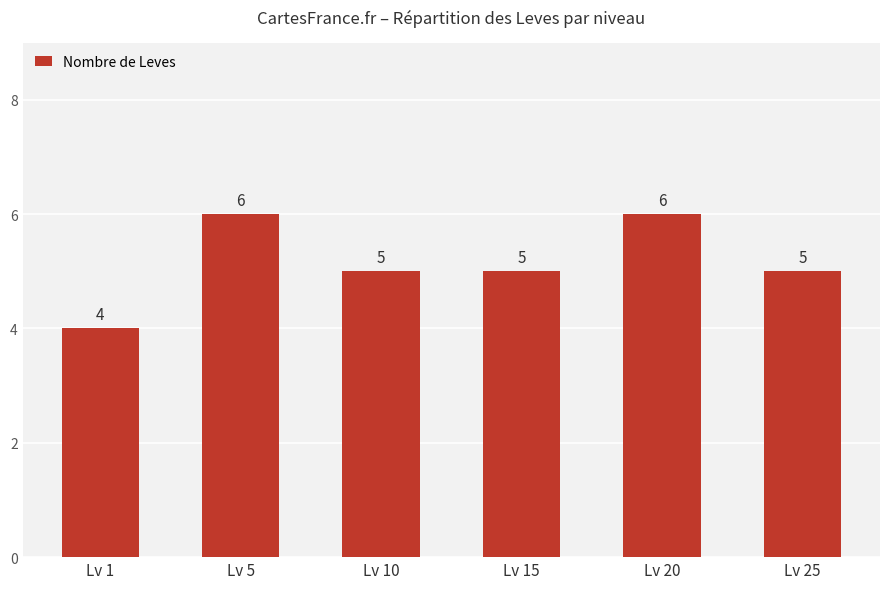

Is it true that the value at Lv 5 is 4?

False